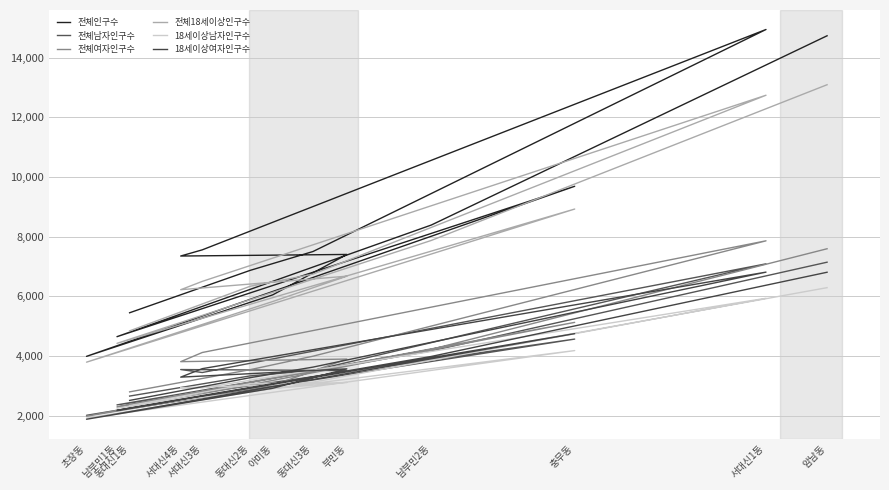

Which category has the lowest value in the 전체여자인구수 series?

초장동